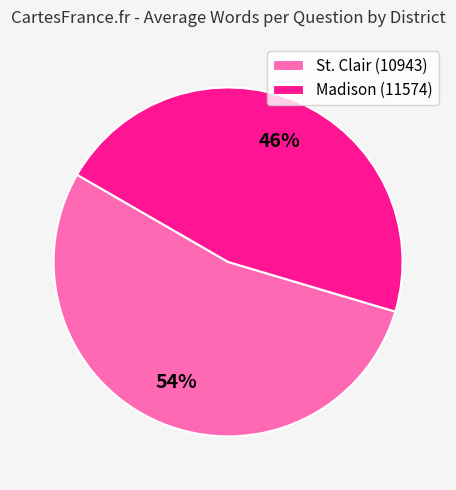

How many slices are in this pie chart?

2